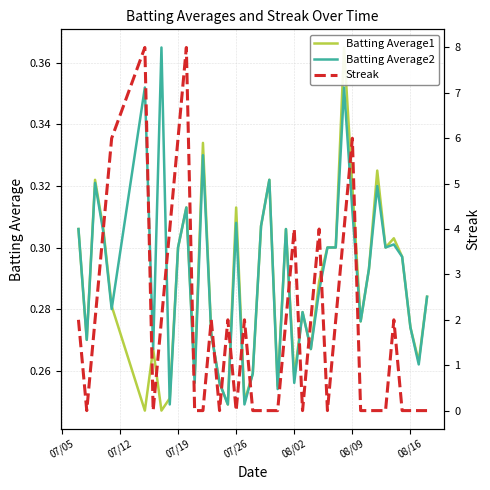

What are all the series names shown in the legend?

Batting Average1, Batting Average2, Streak